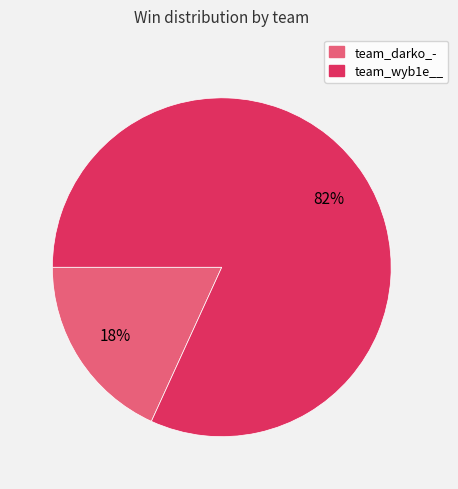

How many segments does this pie chart have?

2